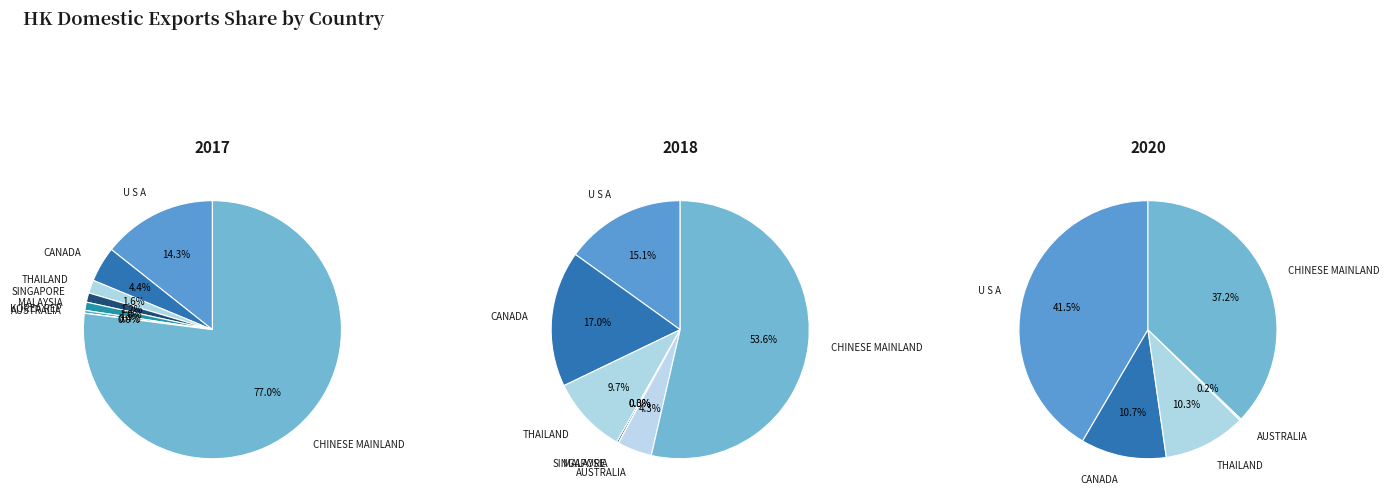

What is the difference between the highest and lowest values at U S A?

27.2